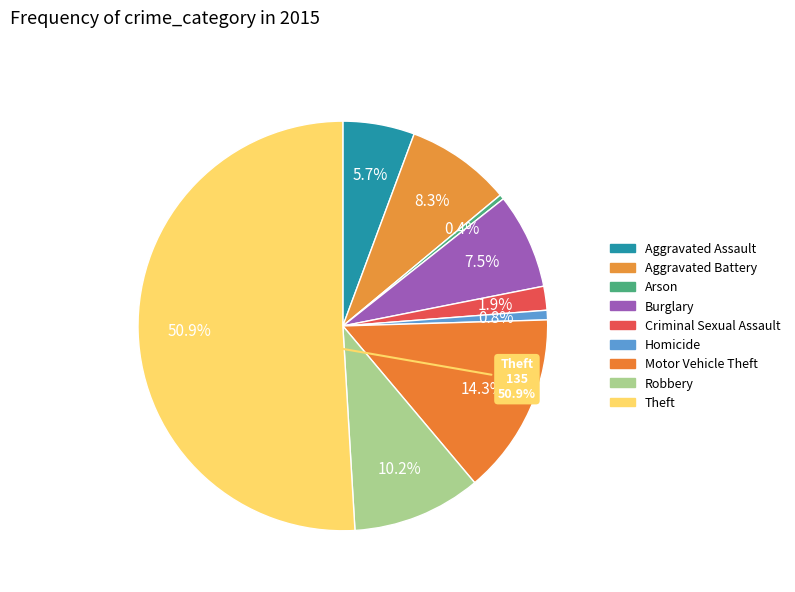

What is the total percentage of Arson and Robbery?

10.6%